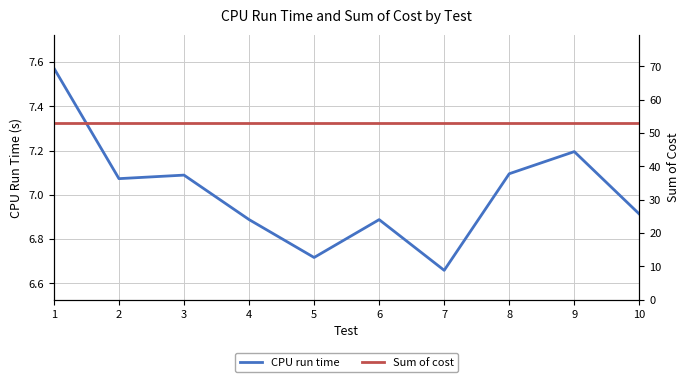

True or false: CPU run time has a value of 9.4 at 3.

False